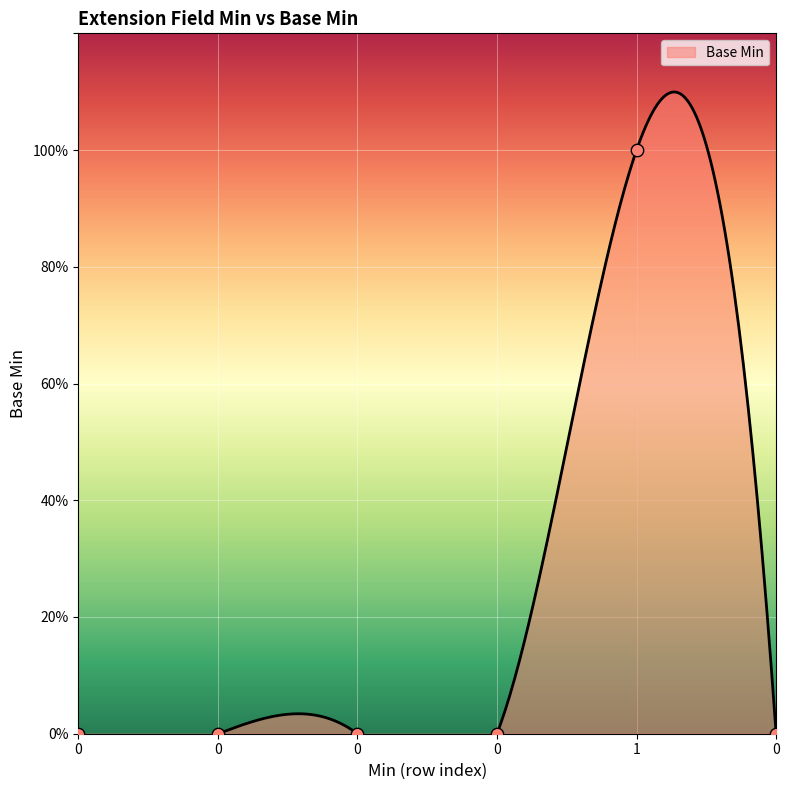

What is the change in value from 1 to 0?

-1